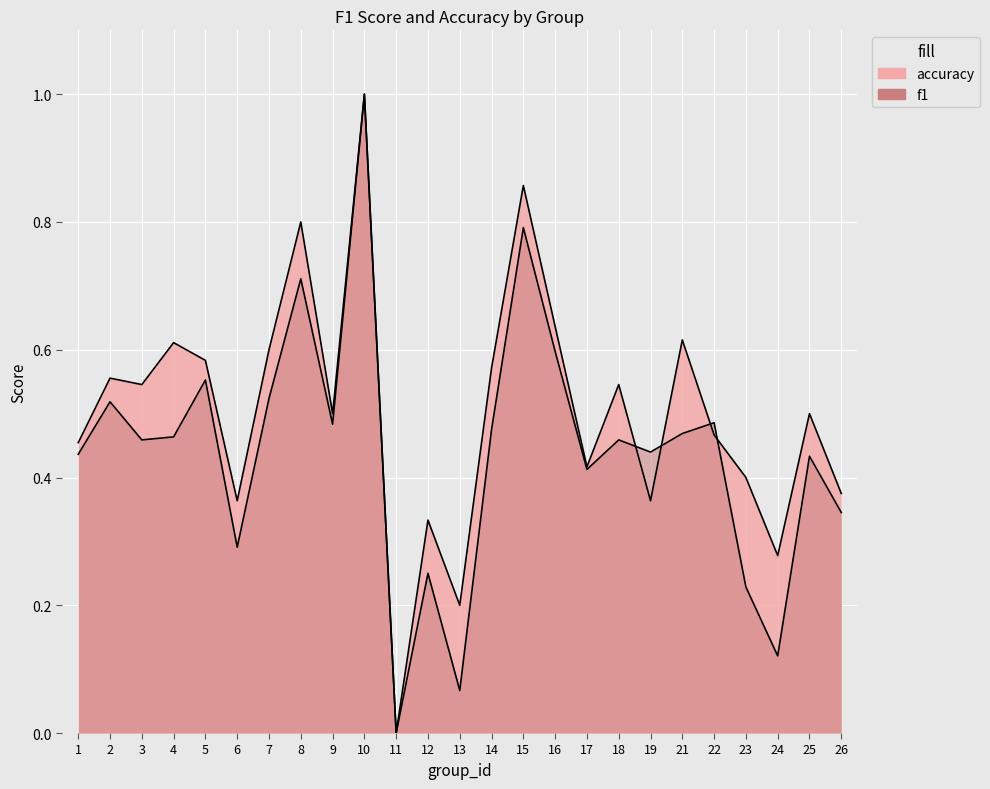

Count the number of categories in the chart.

25